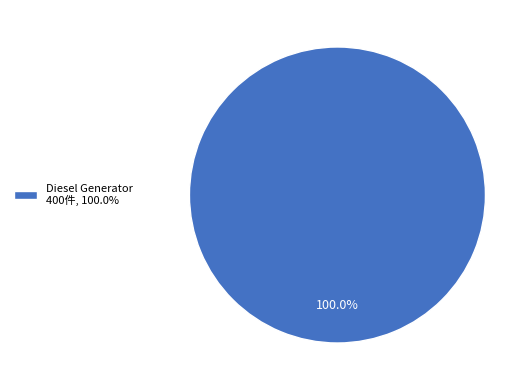

Rank the categories by value from lowest to highest.

Diesel Generator 400件, 100.0%